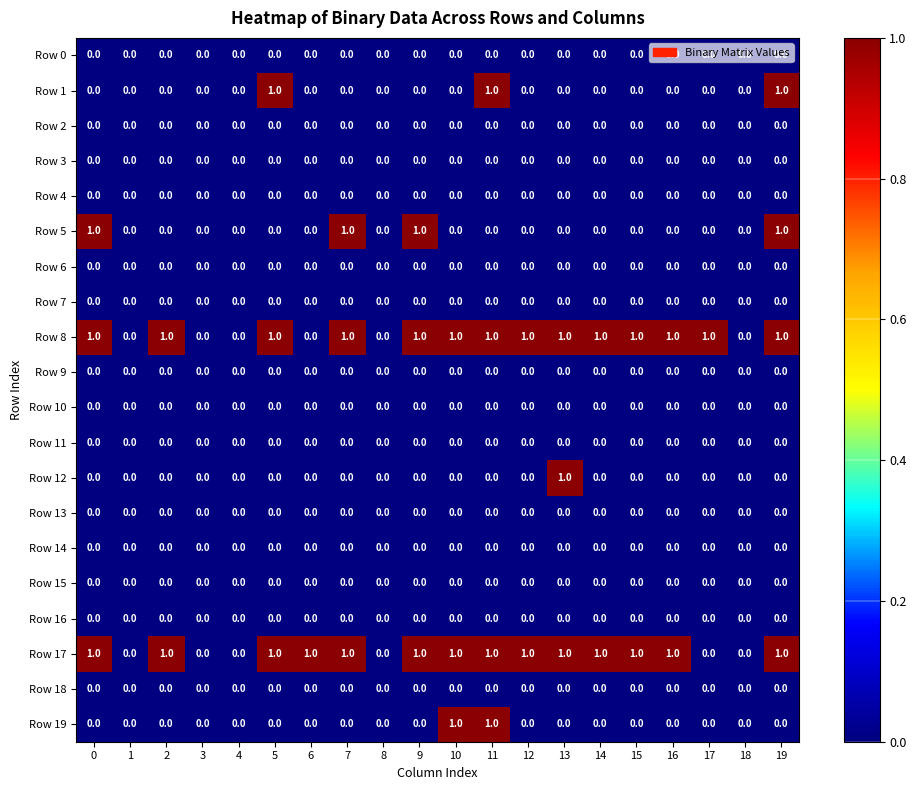

What is the total value across all series at 5?

3